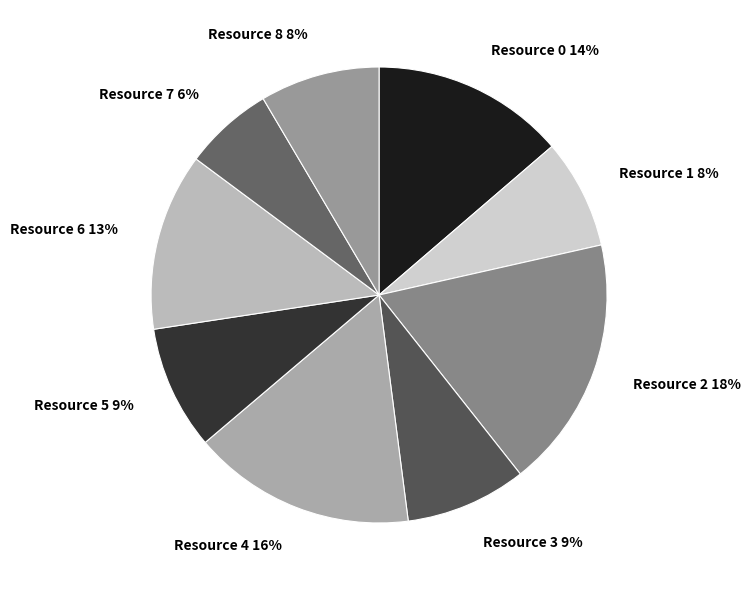

What is the smallest slice in the pie chart?

Resource 7